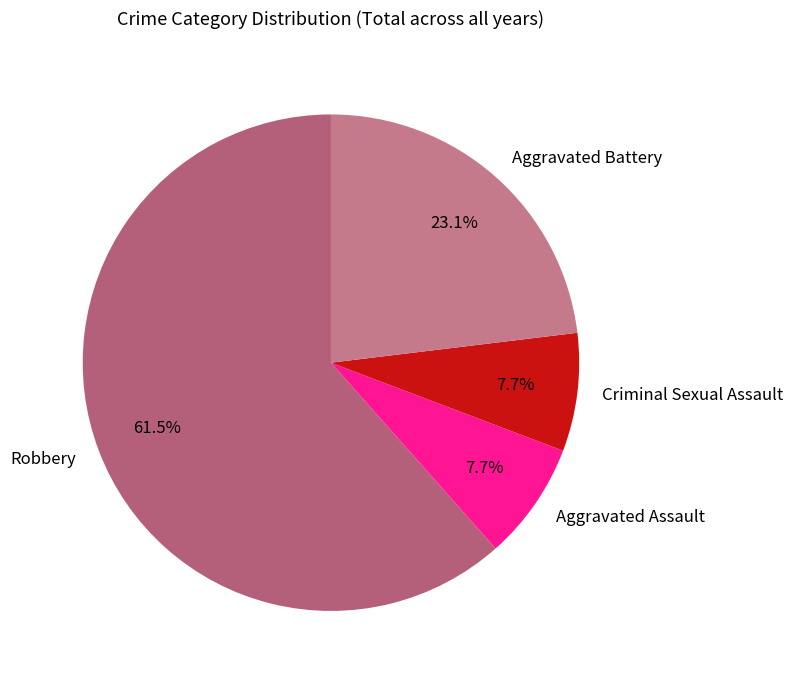

What is the ratio of the value at Robbery to the value at Criminal Sexual Assault?

8.0